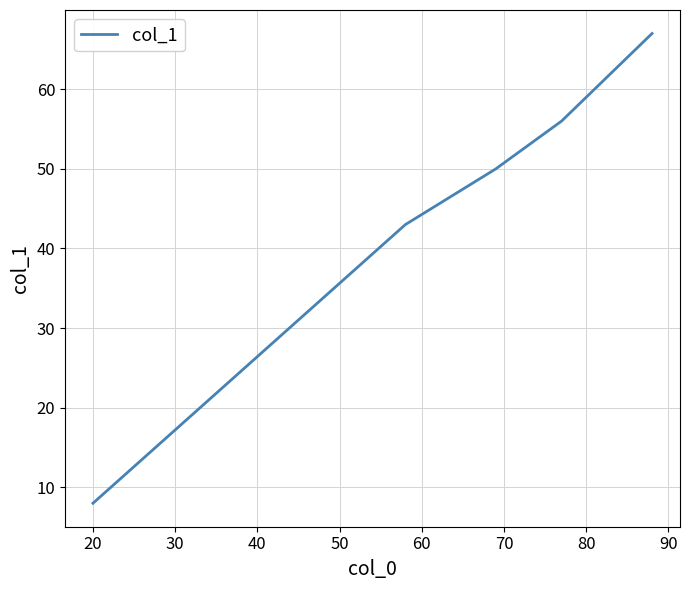

How many values are below 50?

2